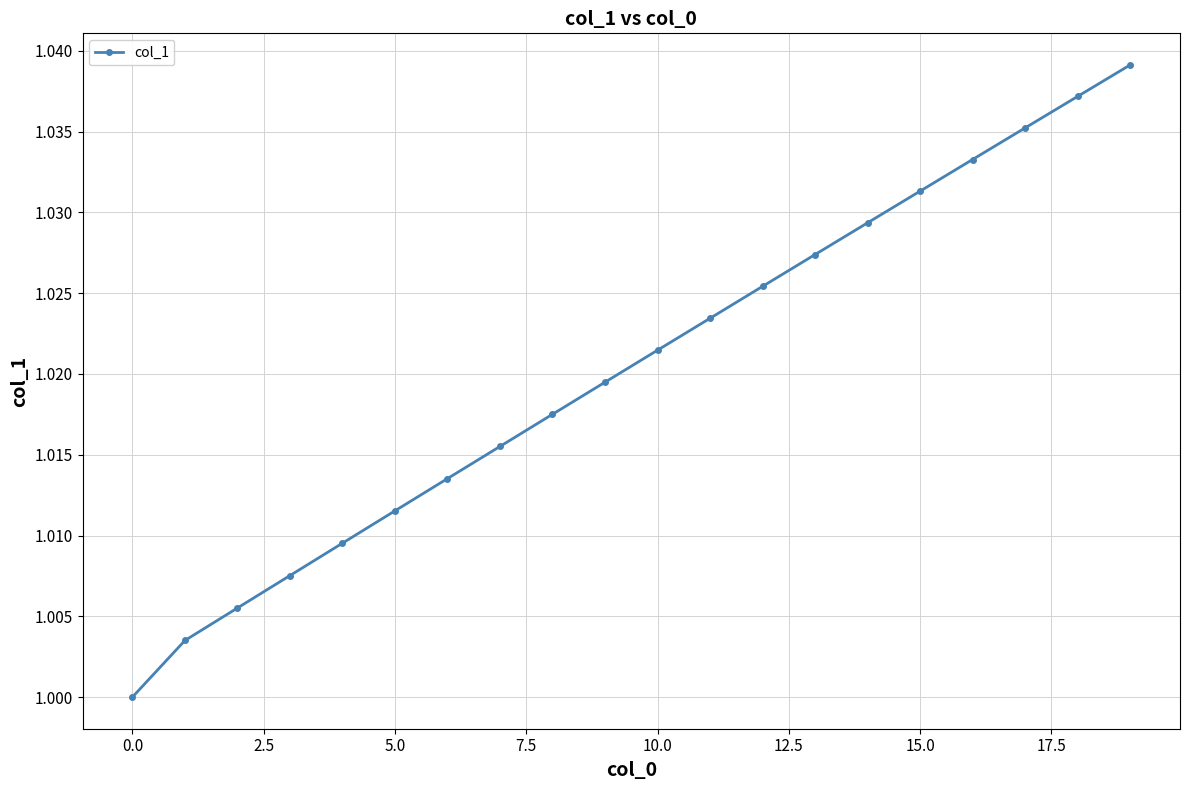

What is the sum of all values?

20.4